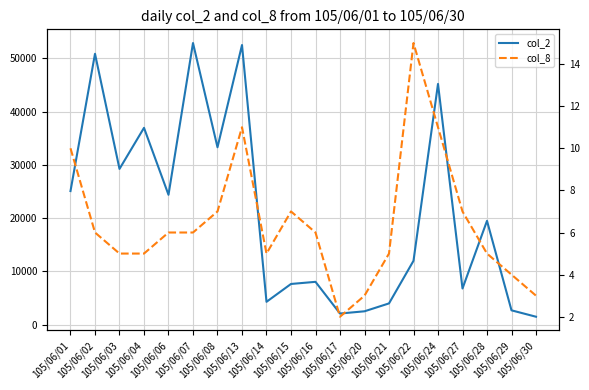

What is the value of the col_8 point at the 3rd from the left?

5